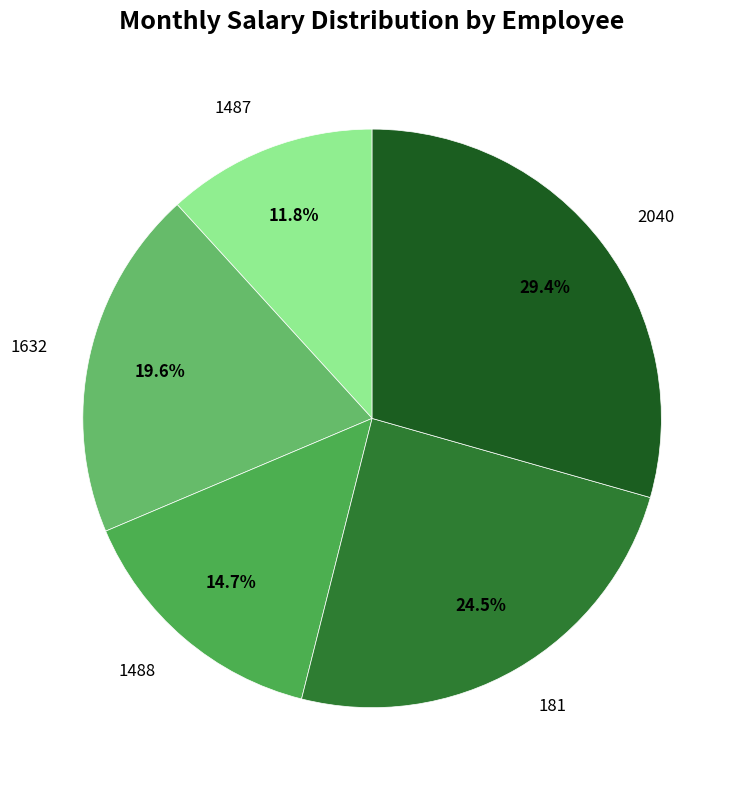

What is the largest slice in the pie chart?

2040